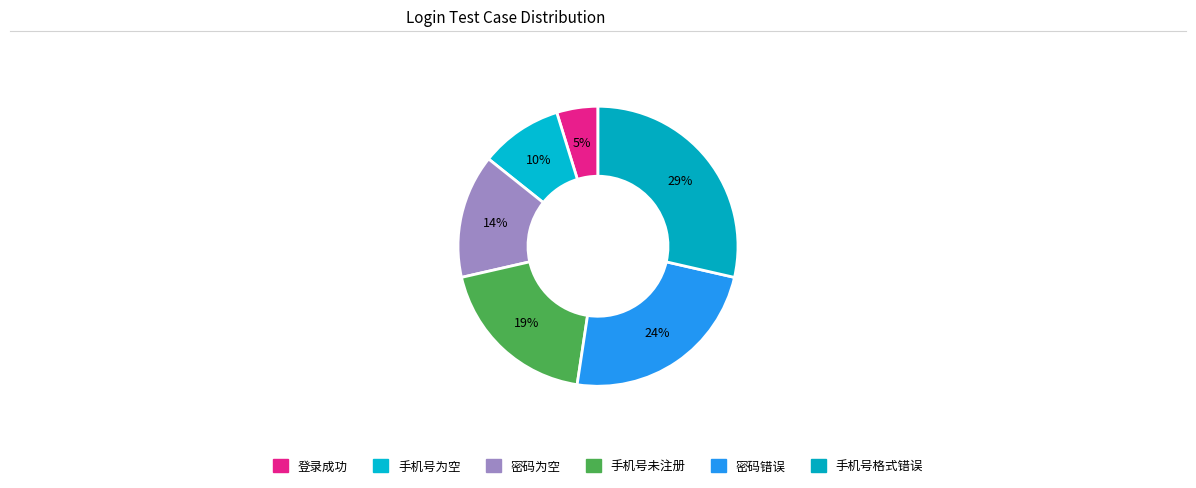

Count the number of slices in the pie.

6